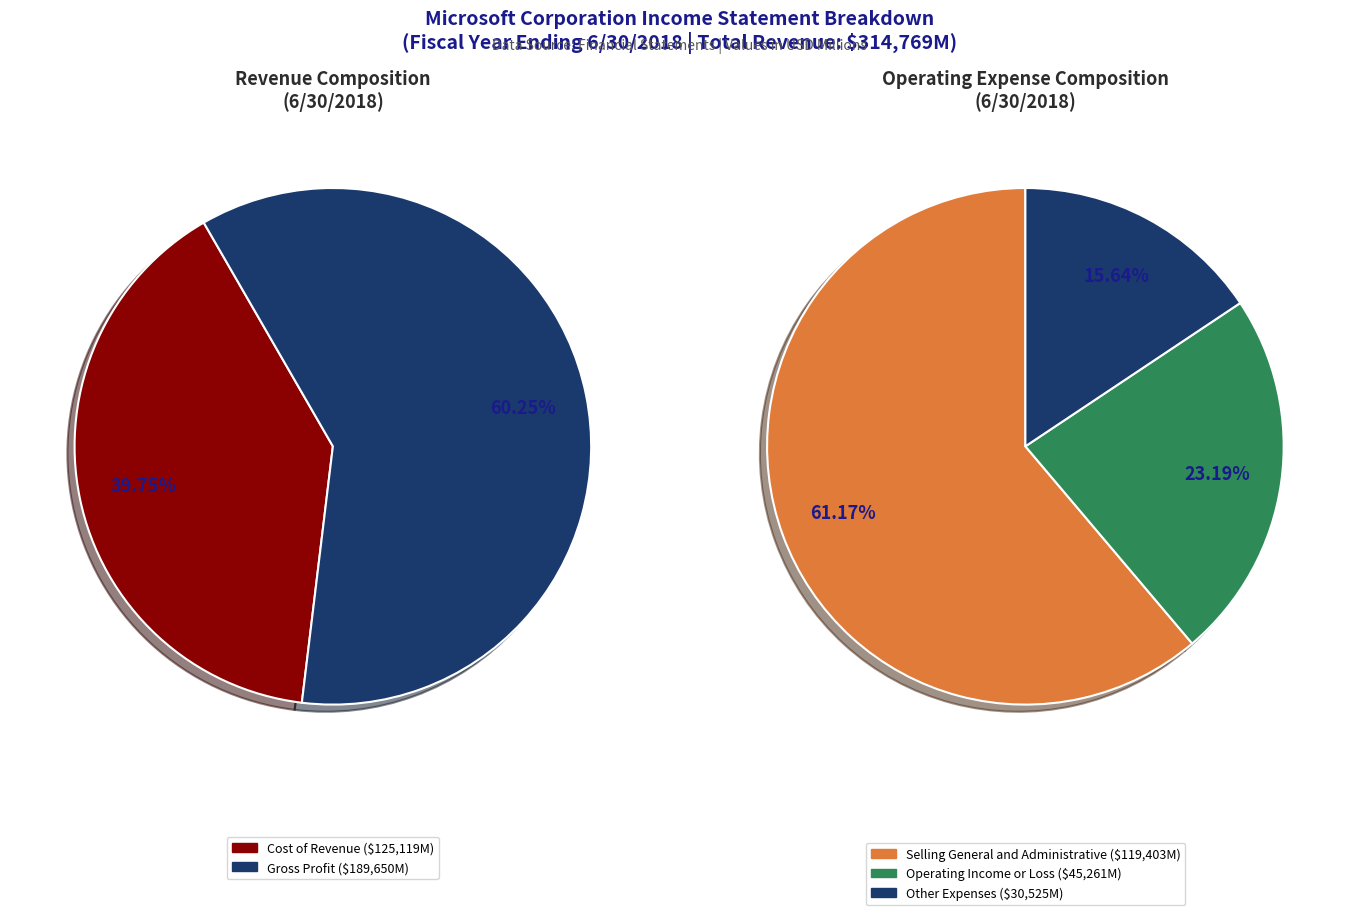

To the nearest percent, what percentage of the pie is Cost of Revenue?

40%